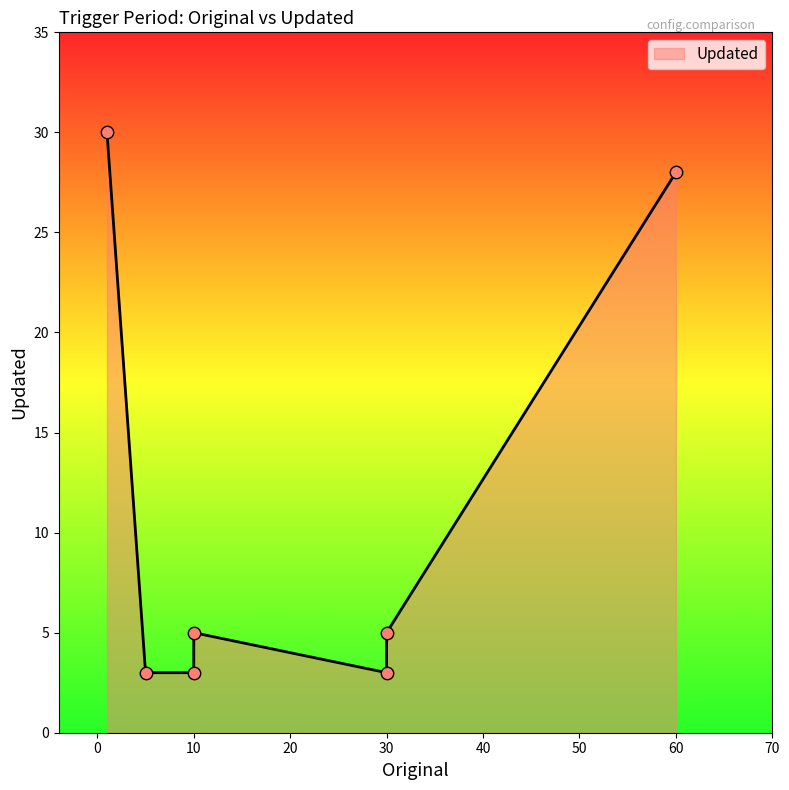

What is the change in value from 1 to 5?

-27